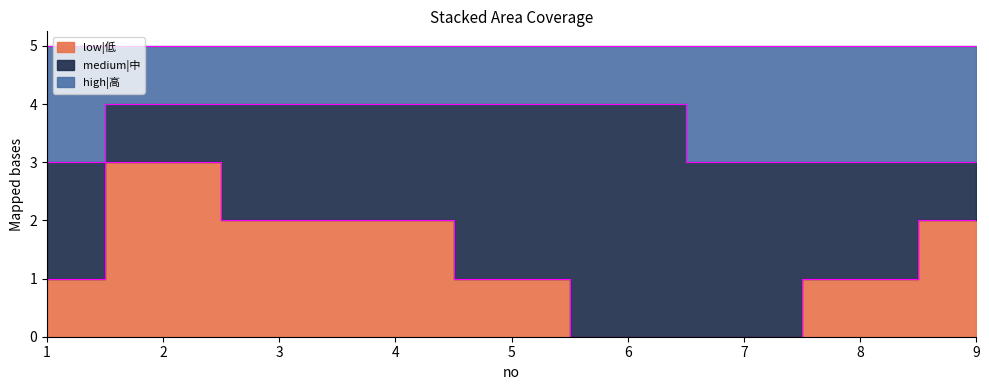

True or false: high|高 has a value of 1 at 7.

False